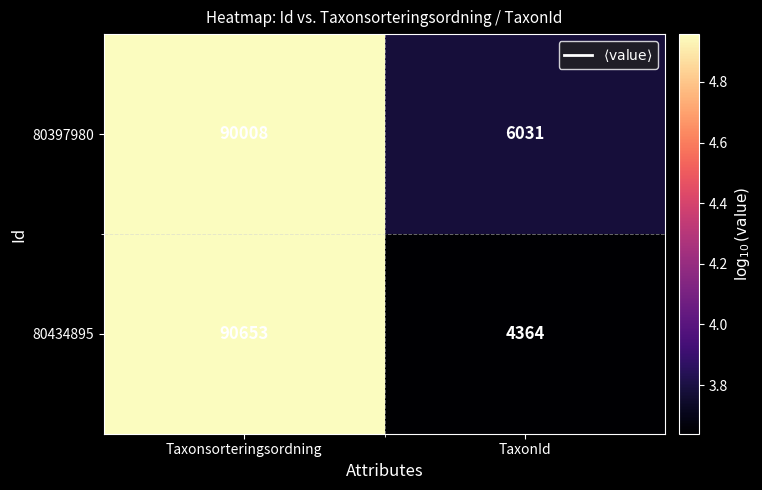

What is the total value across all series at Taxonsorteringsordning?

180661